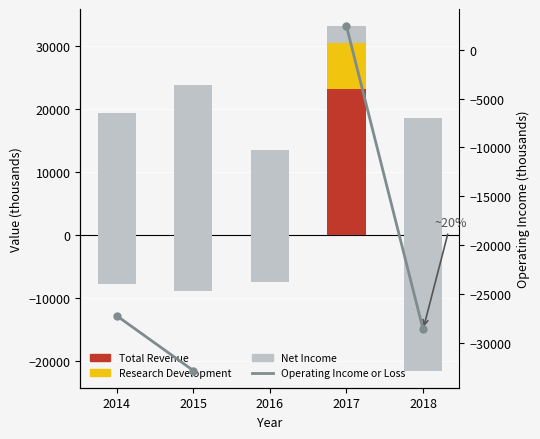

What is the difference between the Operating Income or Loss values at 2017 and 2014?

29600.0